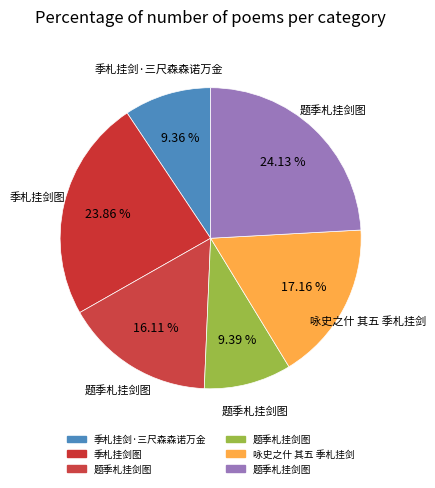

How many segments does this pie chart have?

6